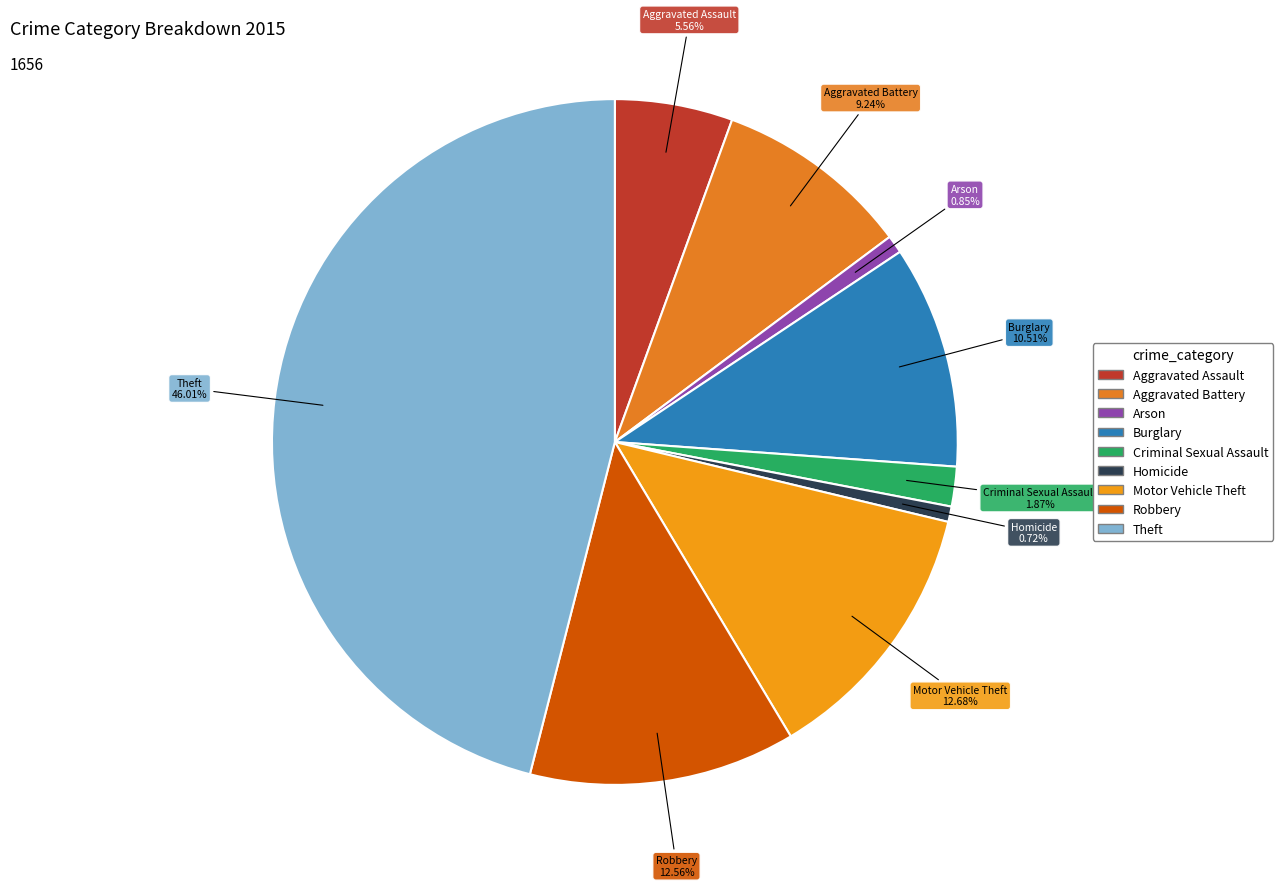

Count the number of slices in the pie.

9